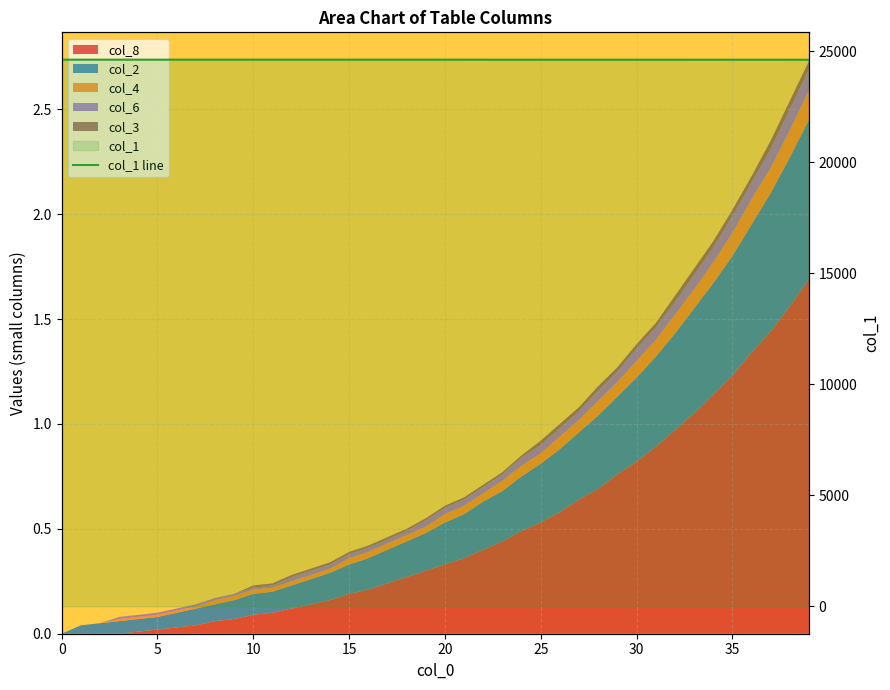

Read the value at 39.

24609.2